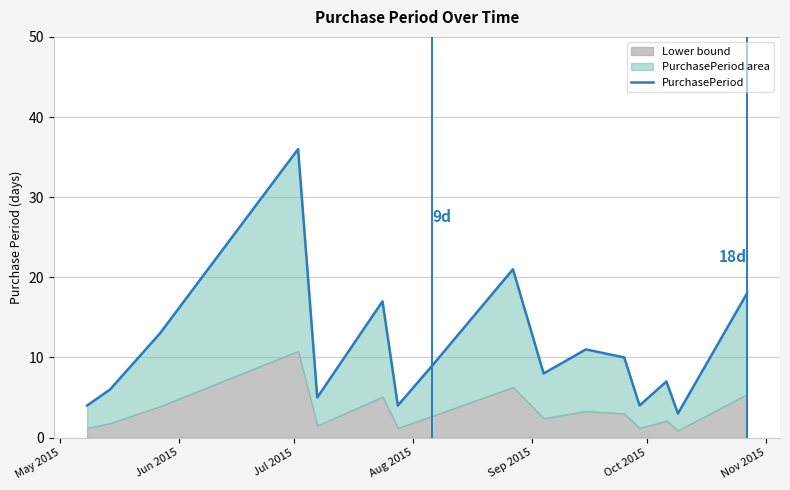

How many interior local valleys (lower than both neighbors) does the data have?

5